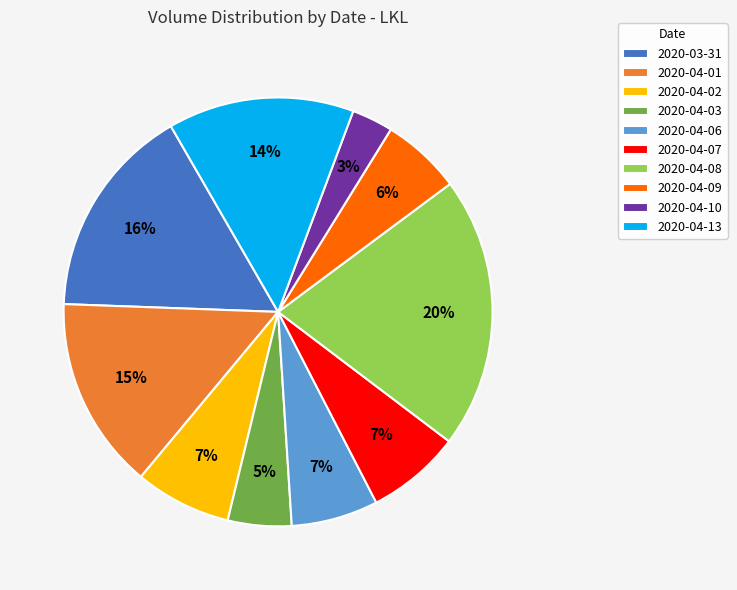

To the nearest percent, what is the difference between the 2020-04-08 and 2020-04-07 slice percentages?

13%